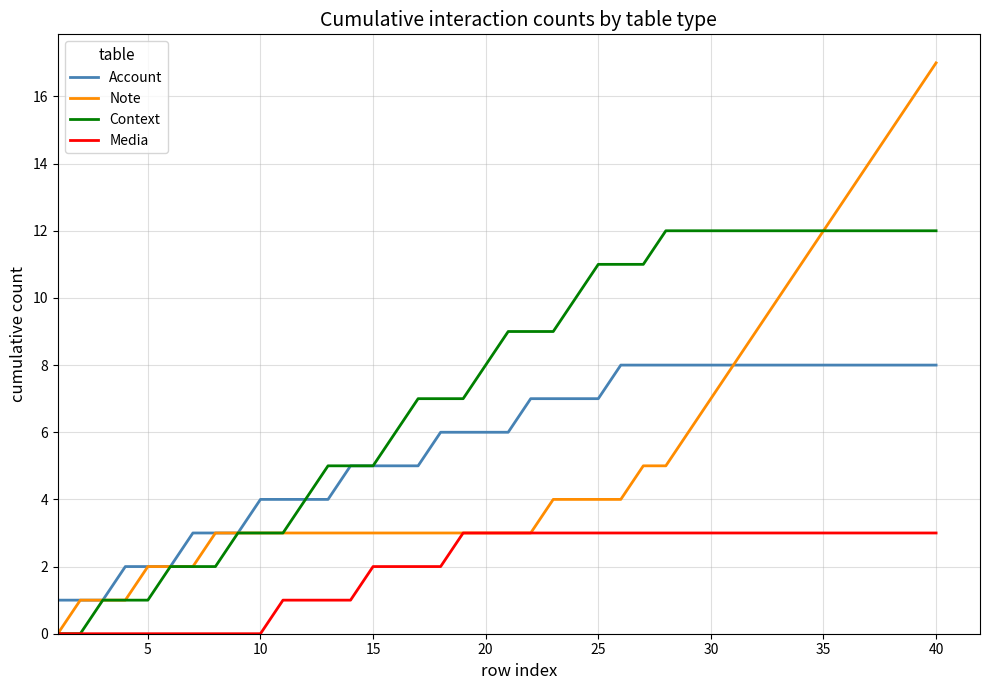

Which series has the widest spread of values?

Note